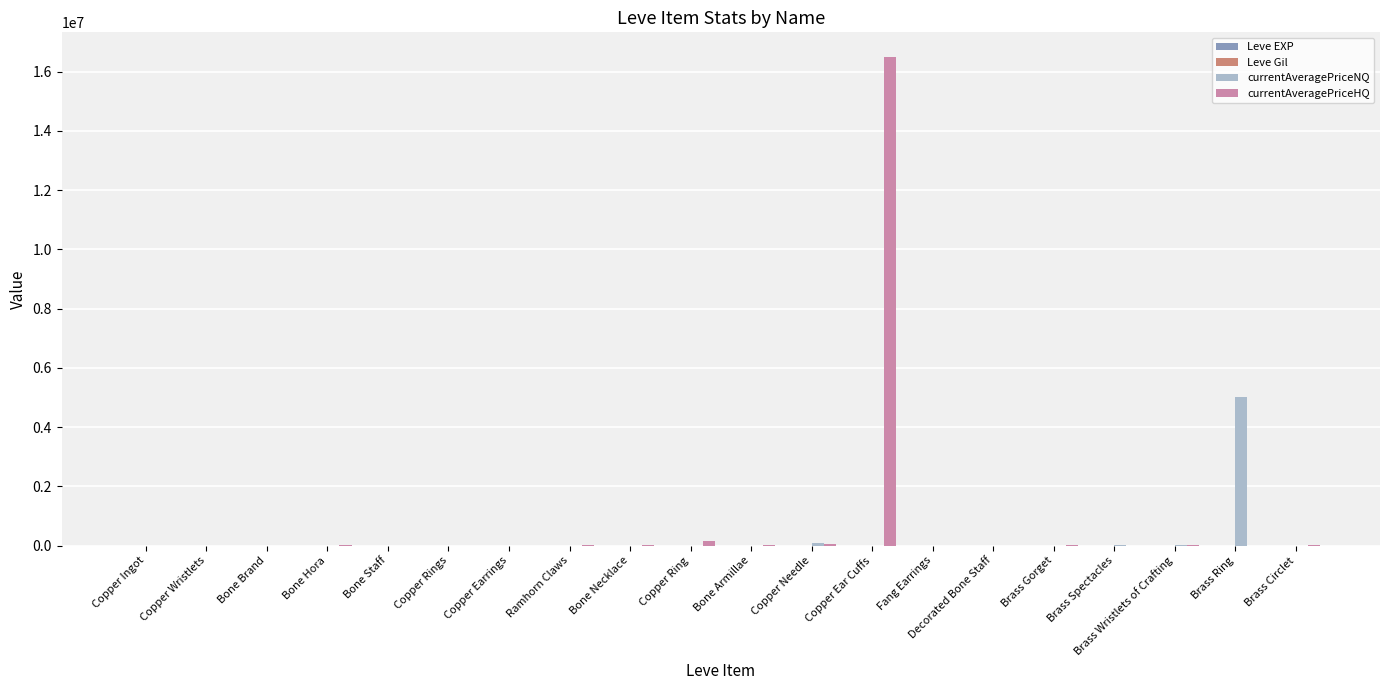

Count the number of data series in this chart.

4